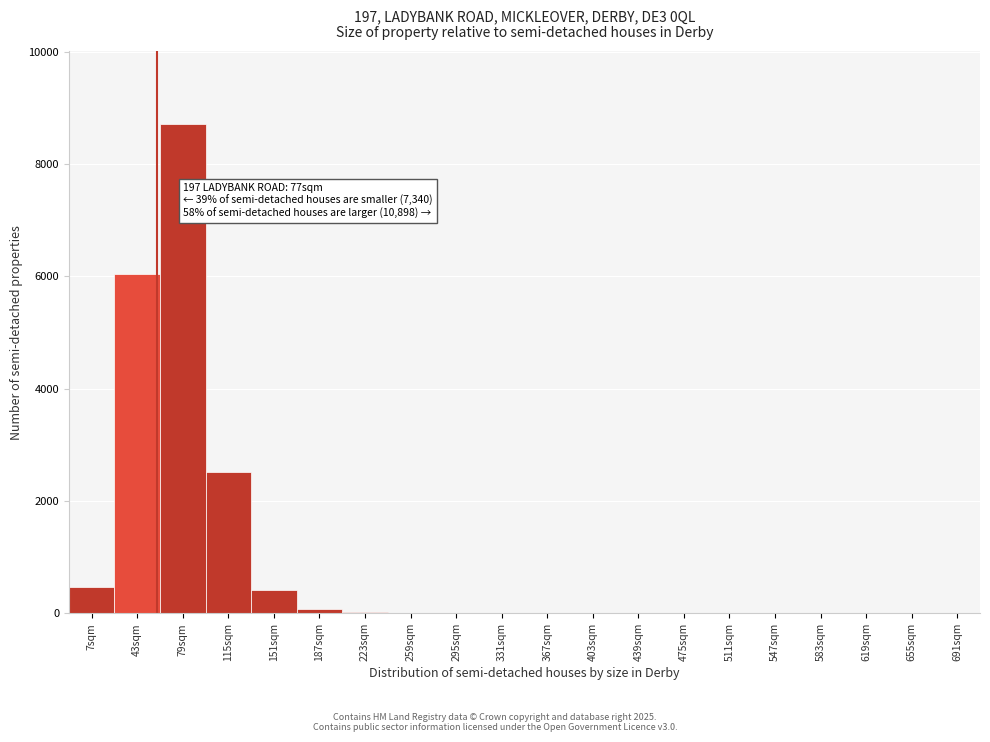

The value at 7sqm is 477. True or false?

True